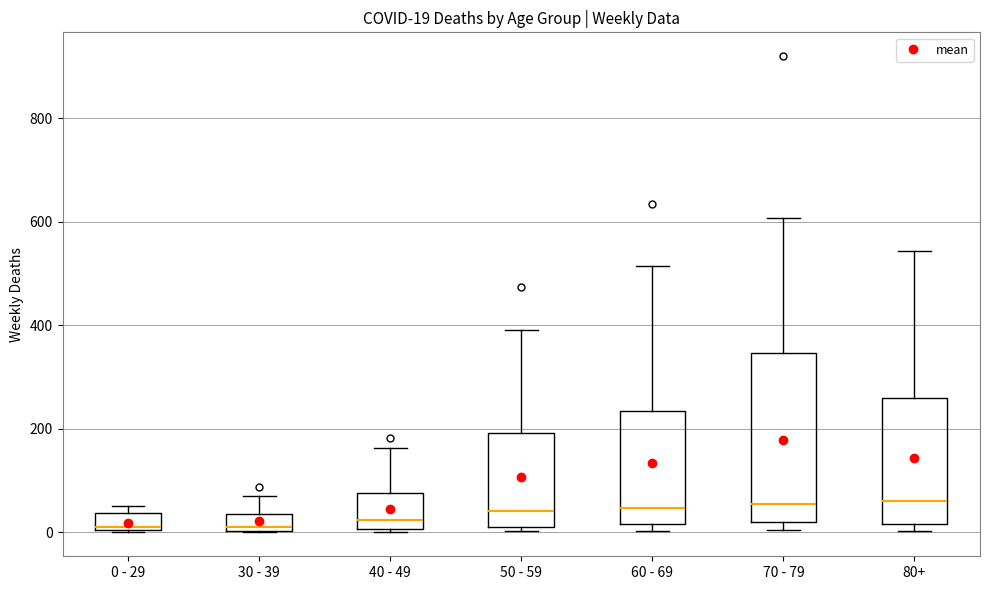

Which box is the tallest, from its lower edge to its upper edge?

70 - 79